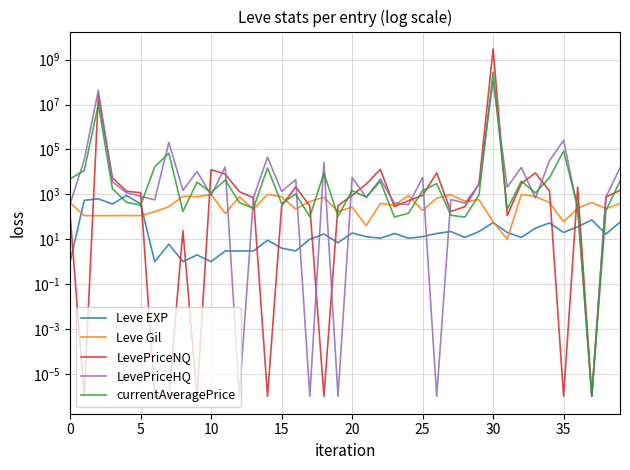

Which series has the largest total across all categories?

LevePriceNQ